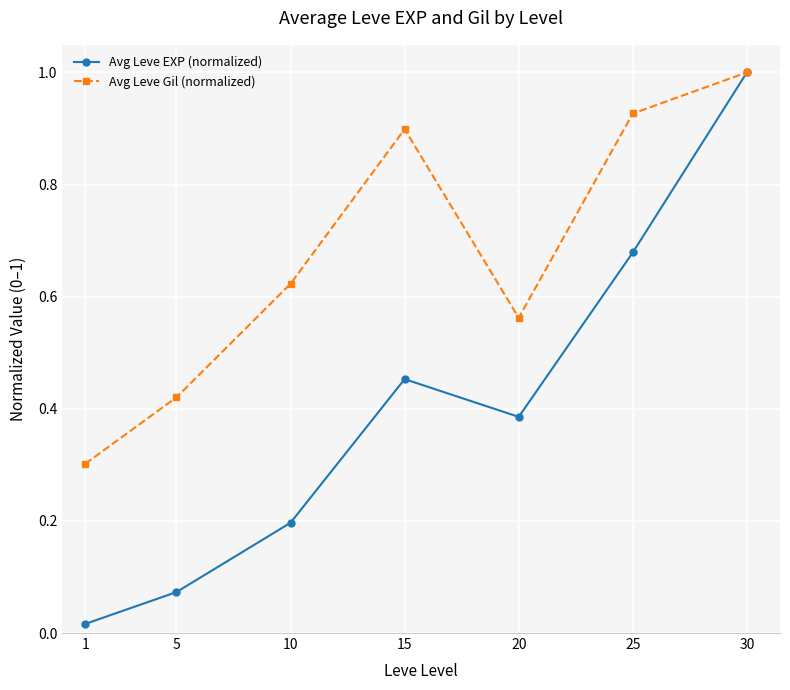

List the series in order of their overall mean, highest first.

Avg Leve Gil (normalized), Avg Leve EXP (normalized)